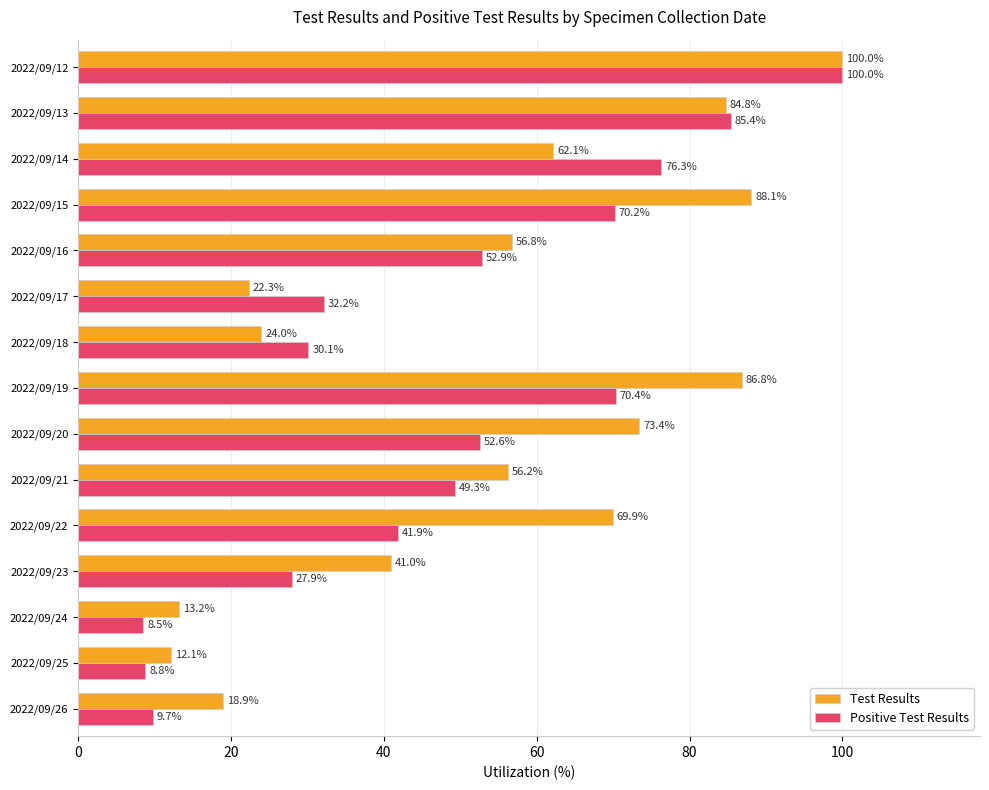

Is it true that Positive Test Results equals 15.1 at 2022/09/26?

False